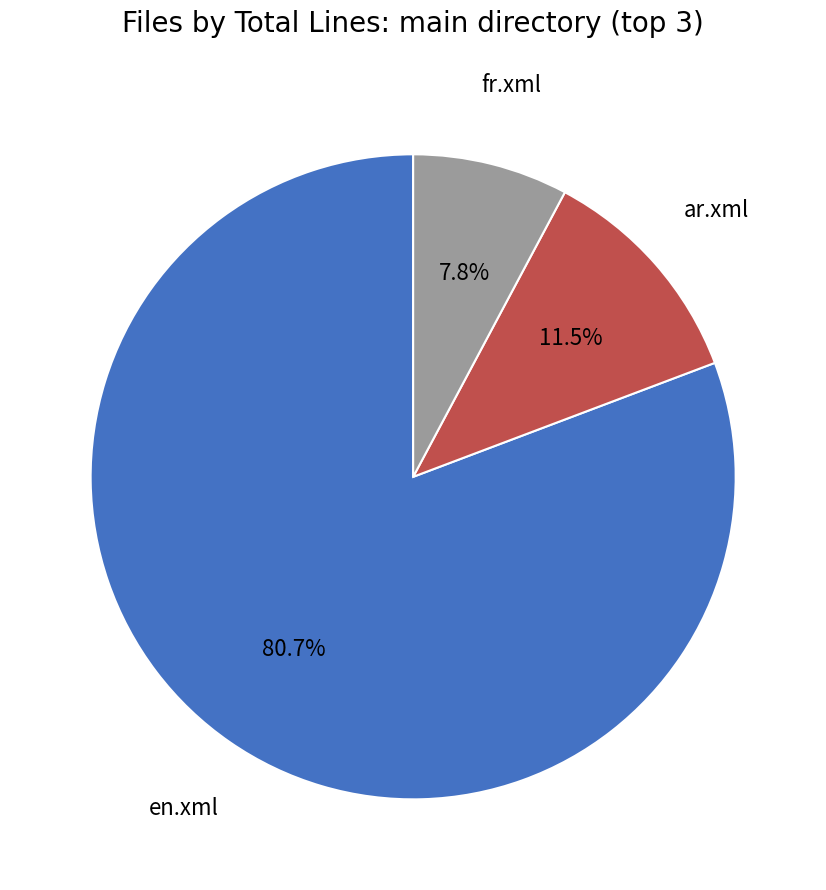

Is there a majority slice in this chart?

Yes